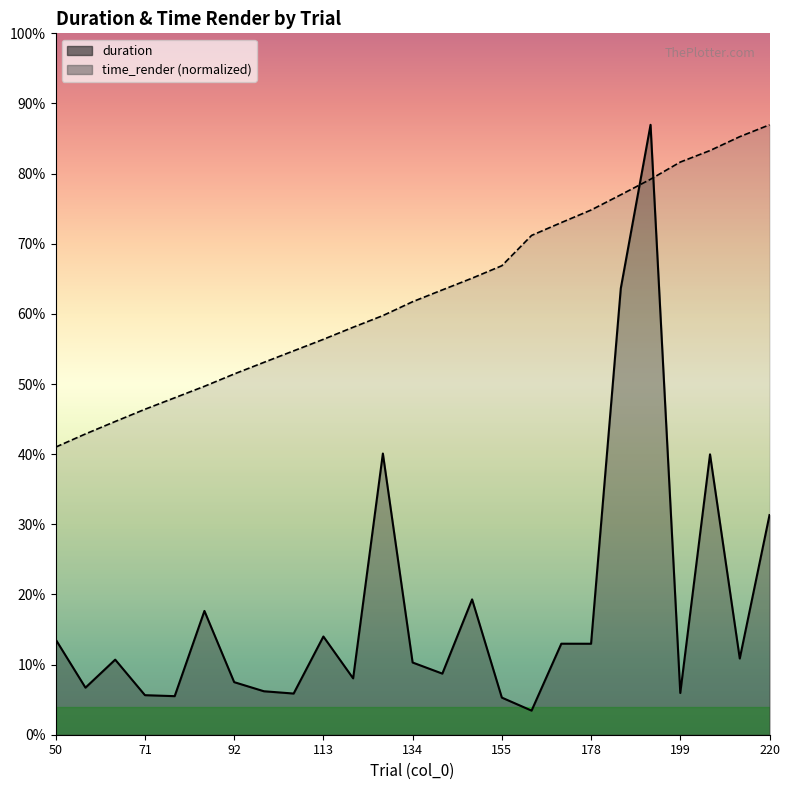

Which series has the largest total across all categories?

time_render